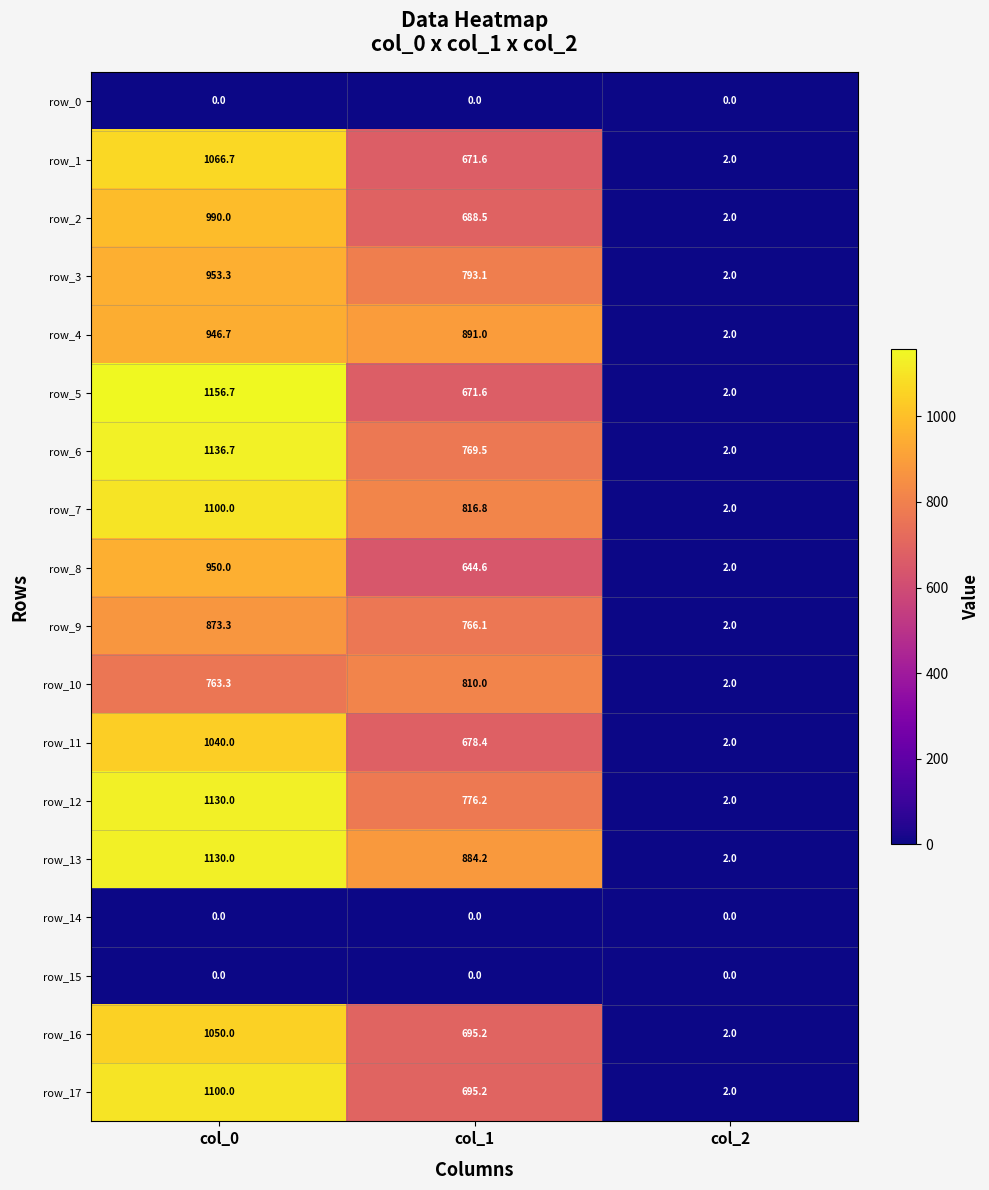

How many data points in row_1 are above 671?

2